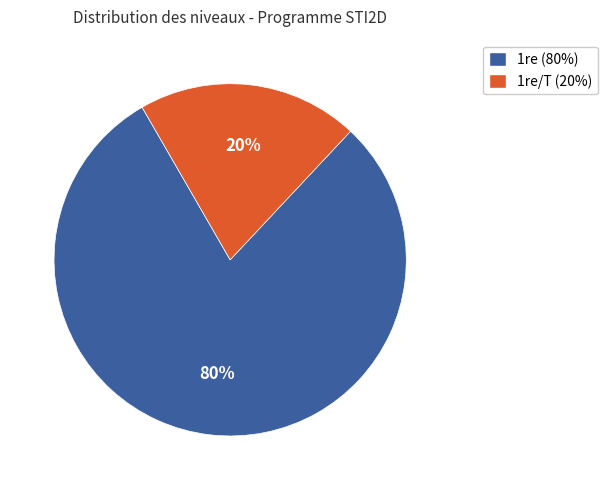

Is there any slice that represents more than half of the pie?

Yes